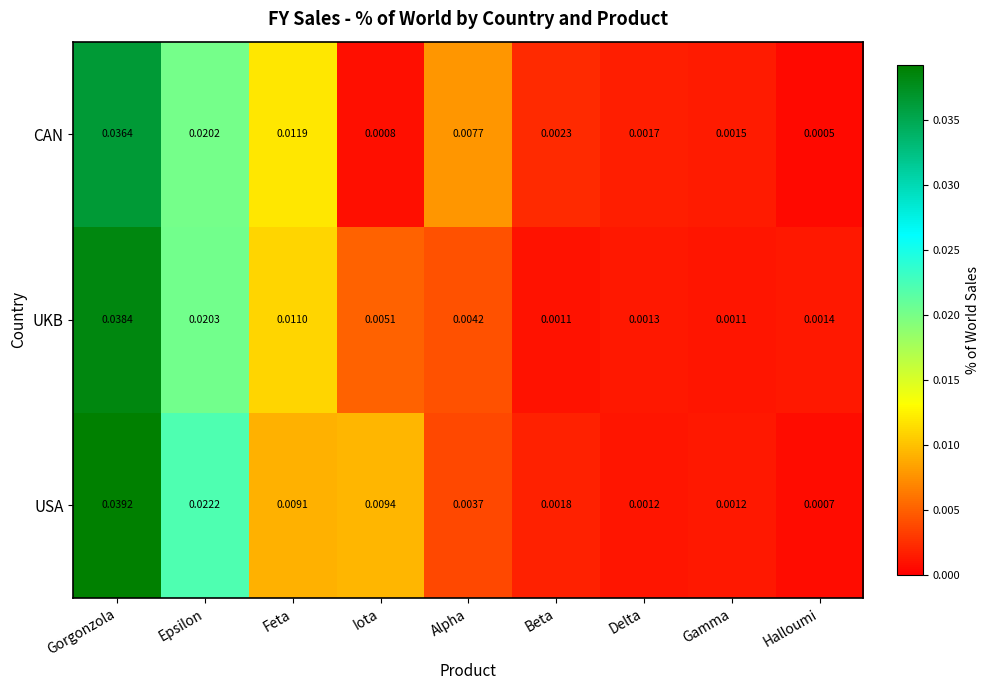

Which series has the largest total across all categories?

USA